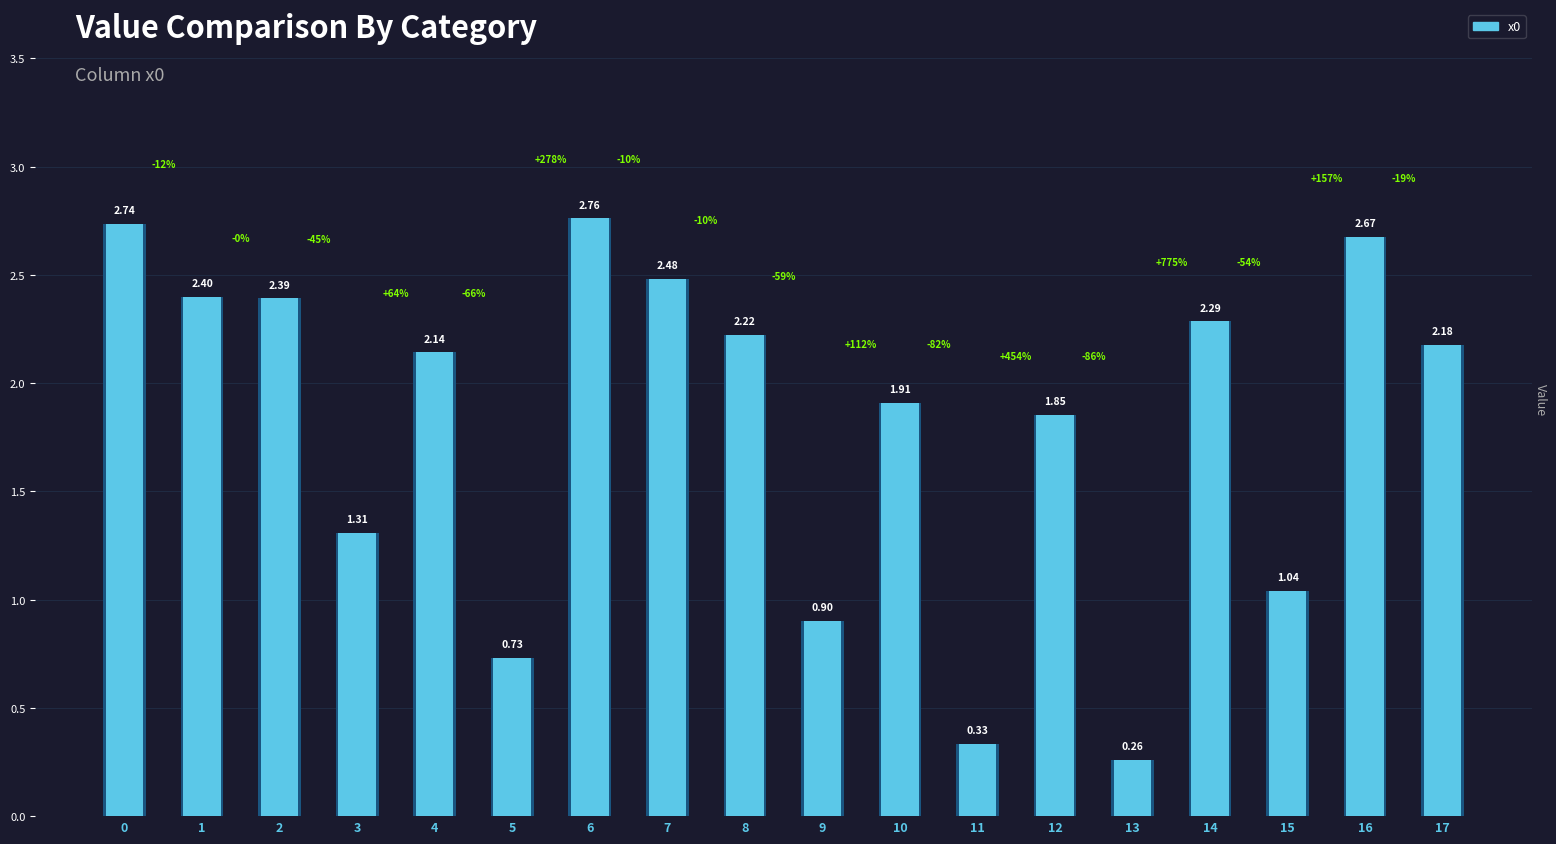

Does the chart contain stacked bars?

No